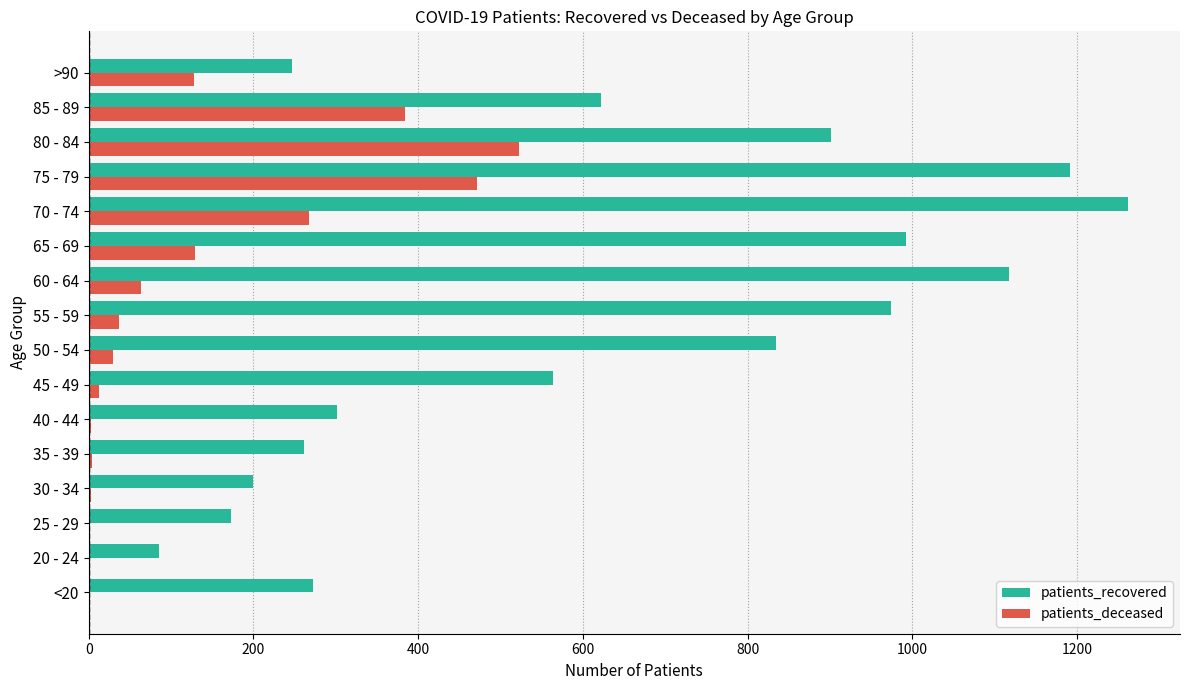

What is the sum of all patients_recovered values?

10001